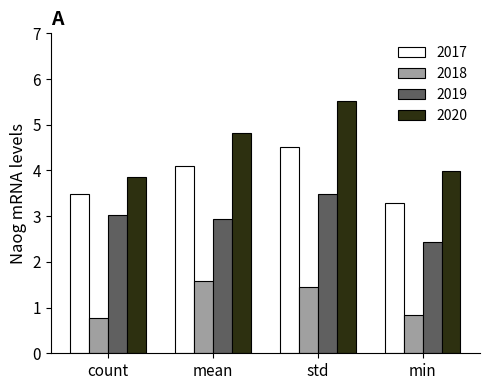

What is the average value of the 2017 series?

3.8